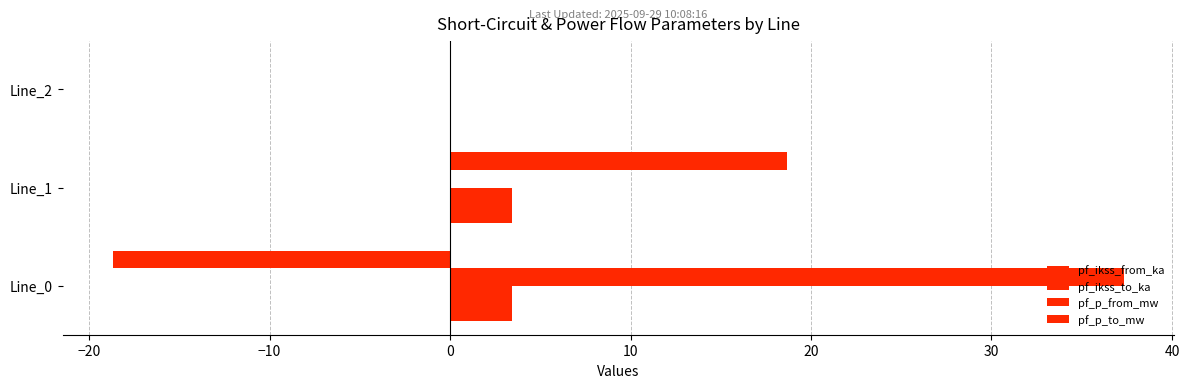

How many data points does each series have?

3